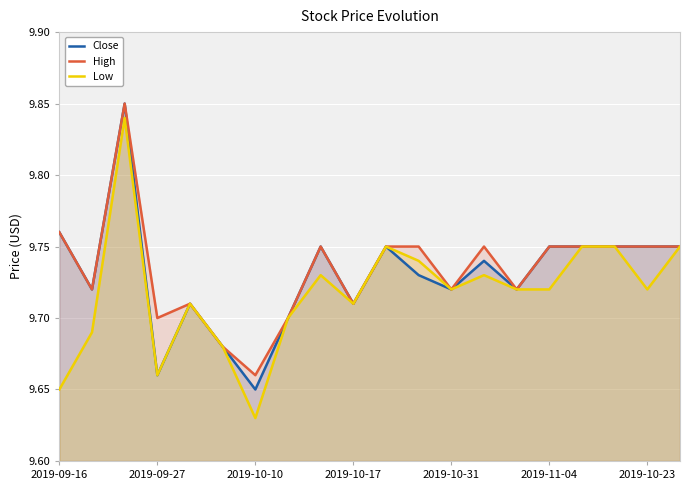

What are all the series names shown in the legend?

Close, High, Low